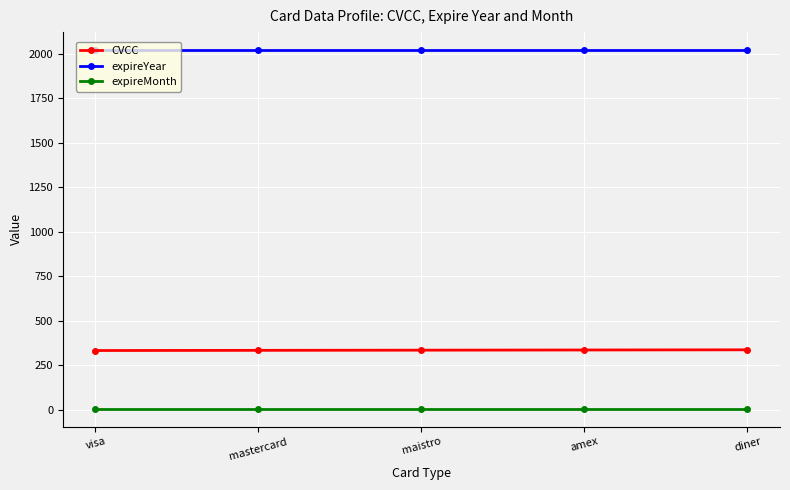

True or false: expireMonth has more than 2 interior local peaks.

False